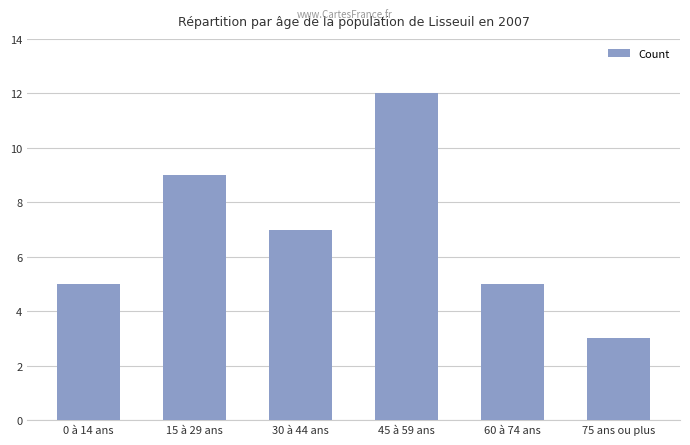

Count the values in the range 5 to 9.

4